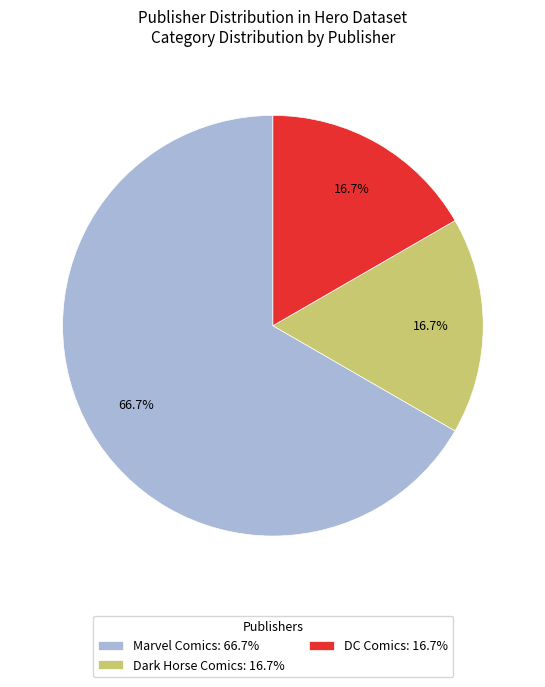

How many segments does this pie chart have?

3